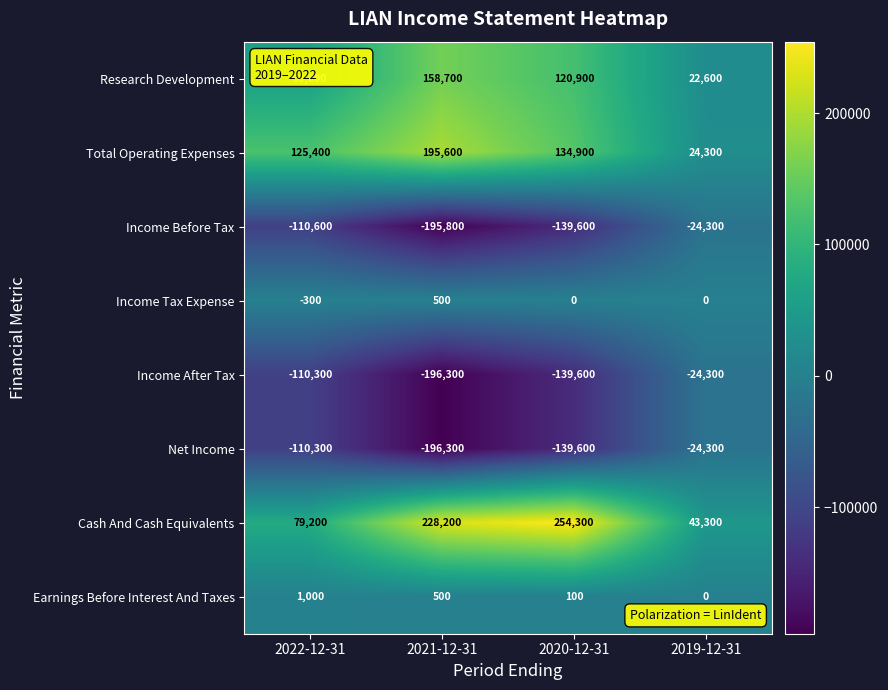

At how many categories does at least one series exceed 77824?

3